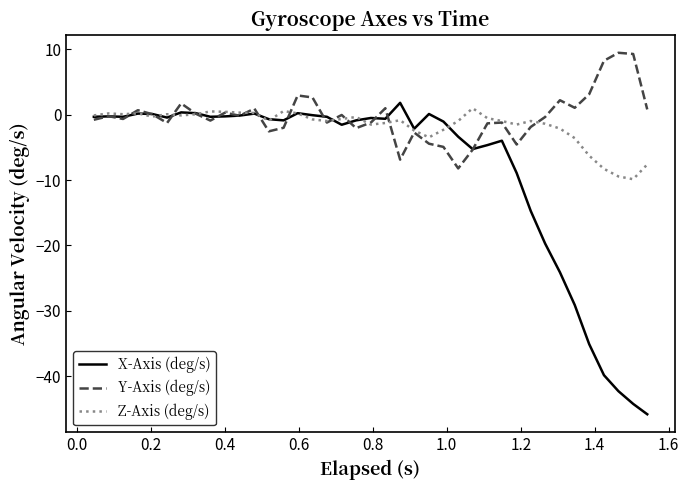

Which series has the widest spread of values?

X-Axis (deg/s)